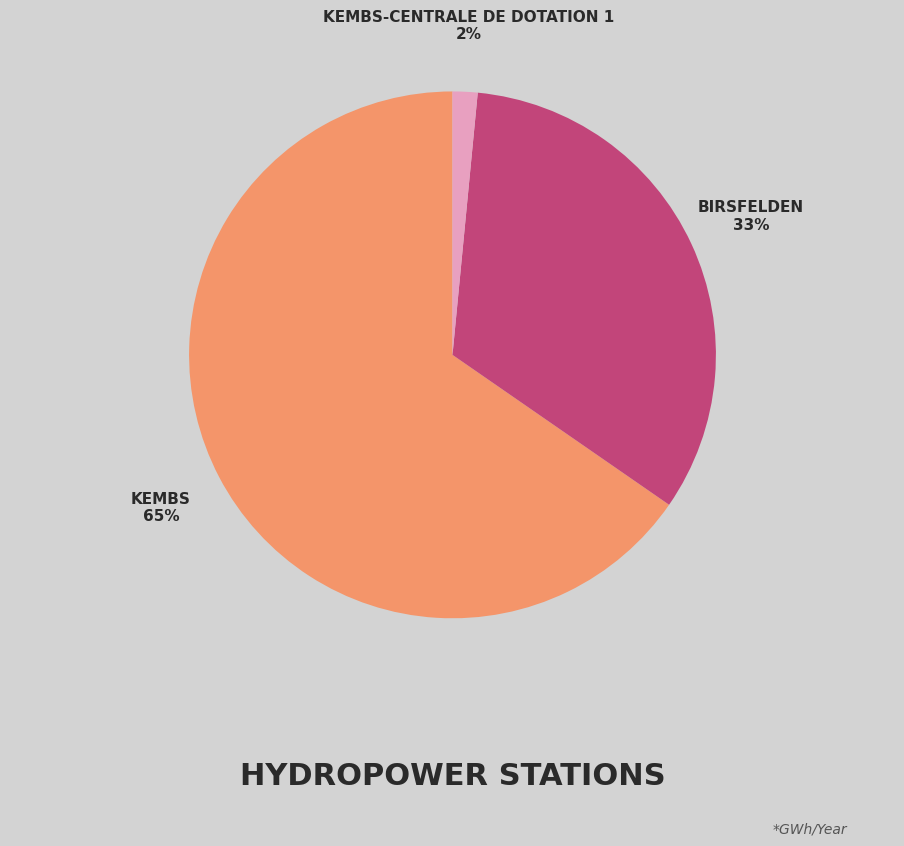

To the nearest percent, what is the average slice percentage?

33%